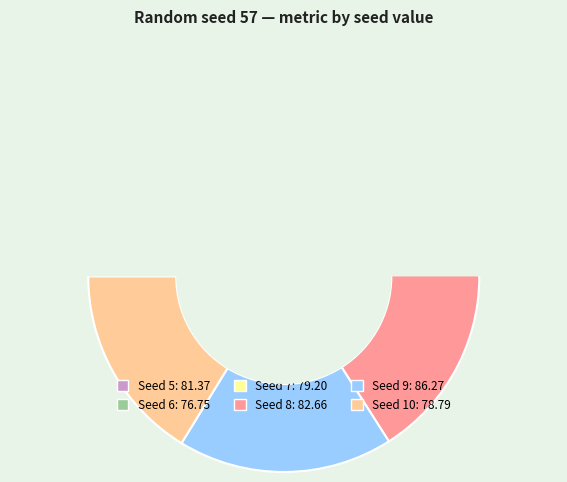

To the nearest percent, what portion does 6 represent?

16%